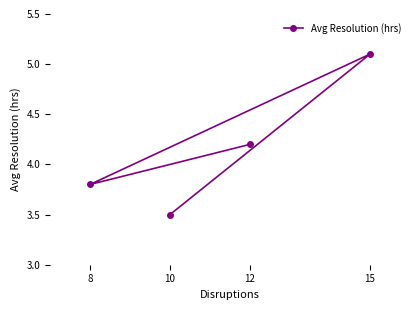

Where does the data first go above 4?

12